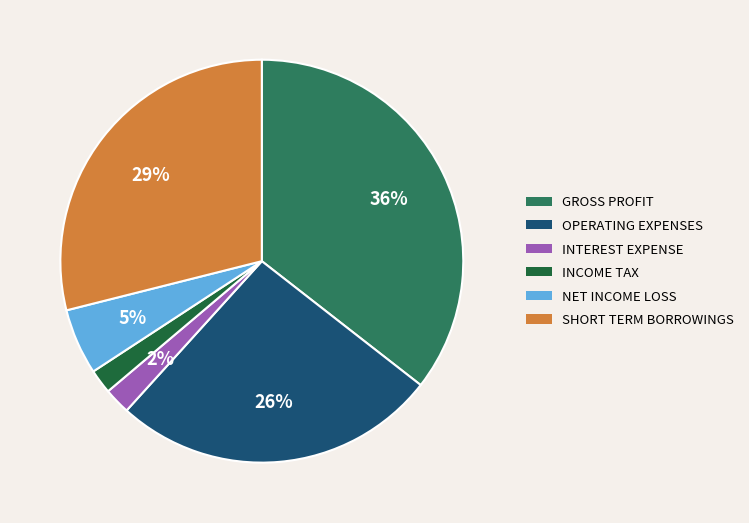

How many slices are in this pie chart?

6